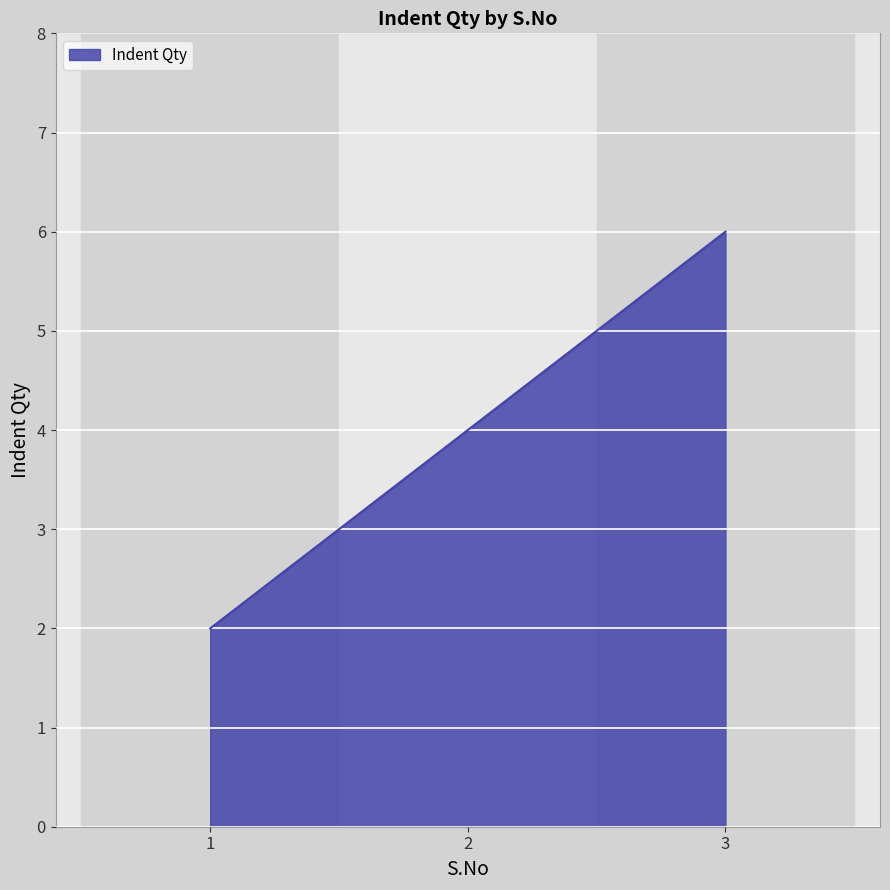

At which category does the chart reach its minimum across all series?

1